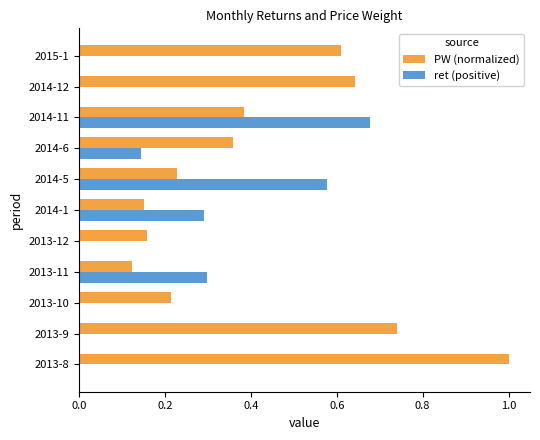

Which series changed the most between 2013-10 and 2015-1?

PW (normalized)